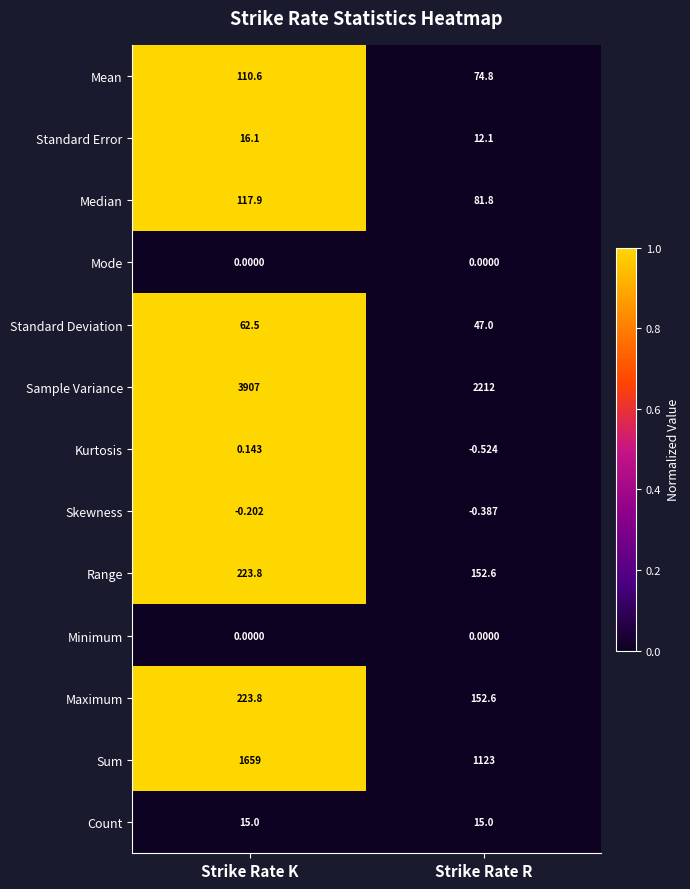

Where is Range nearest to the value 188?

Strike Rate R